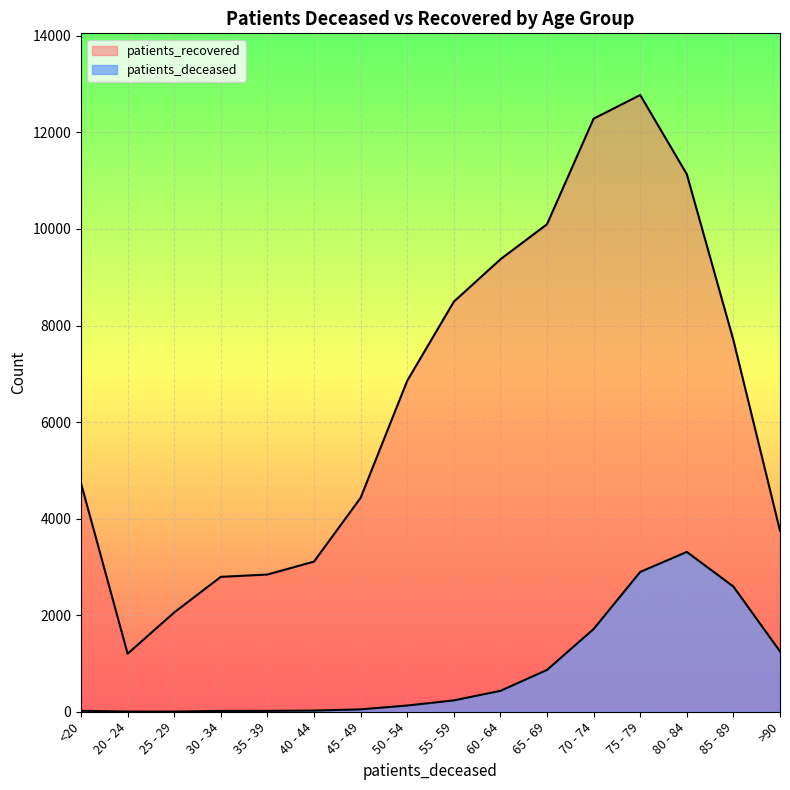

What is the average value of the patients_recovered series?

6476